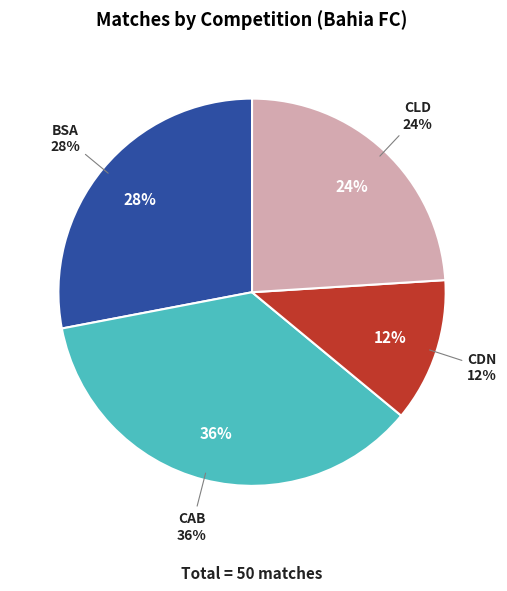

The CDN slice represents 21% of the pie. True or false?

False